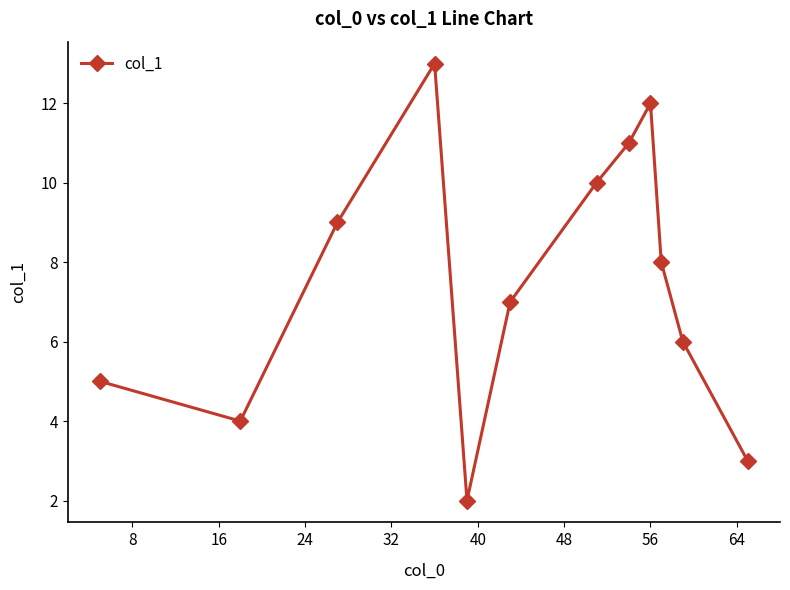

What is the maximum value shown in the chart?

13